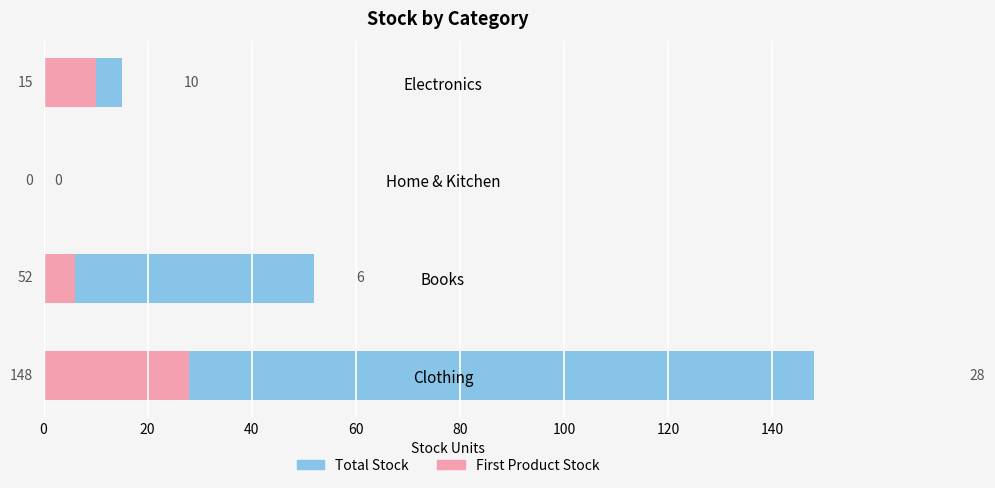

Between Books and Home & Kitchen, which series saw the biggest shift?

Stock Total